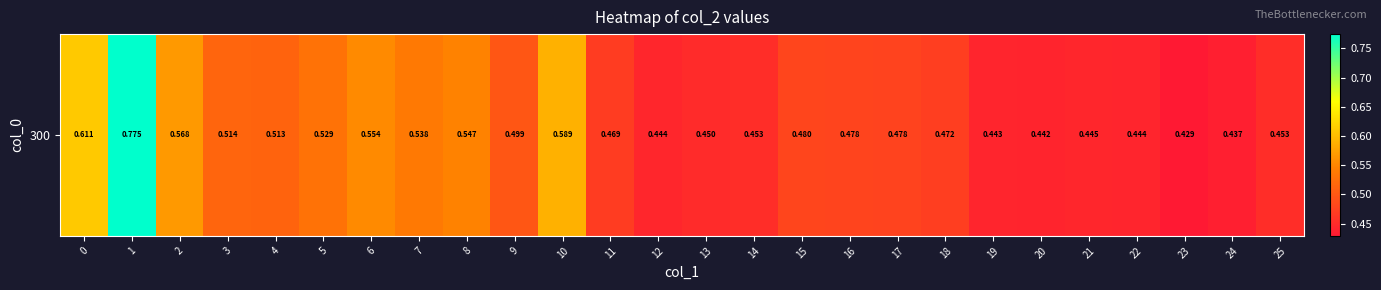

At which category does the chart reach its peak across all series?

1